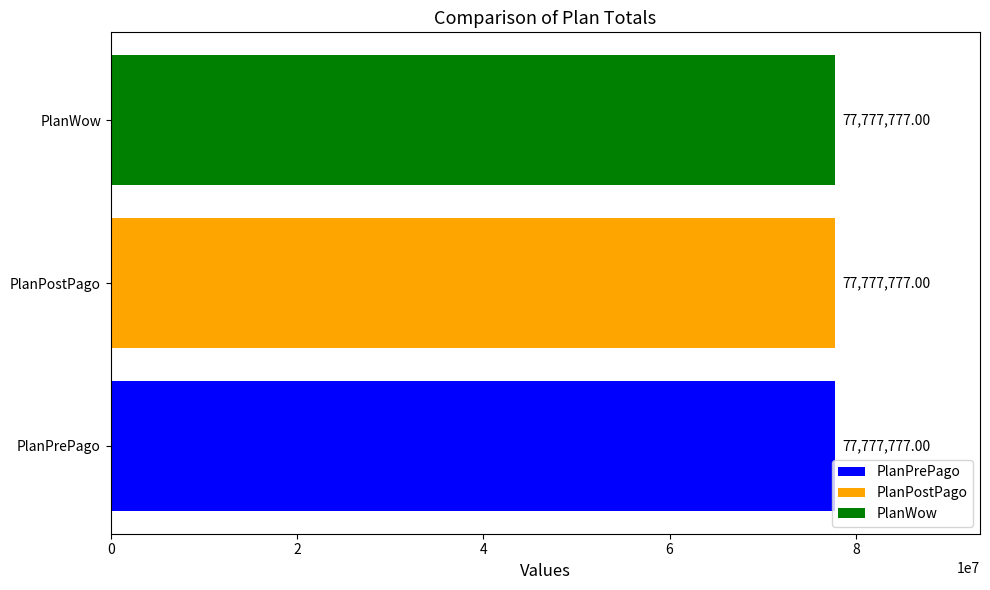

Does the chart contain stacked bars?

No